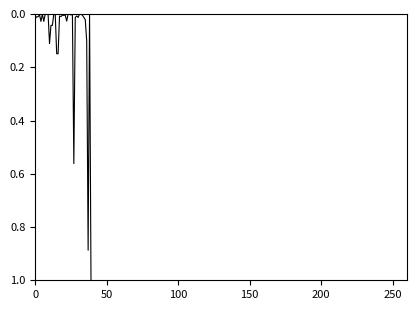

What is the difference between the maximum and minimum values?

1.0